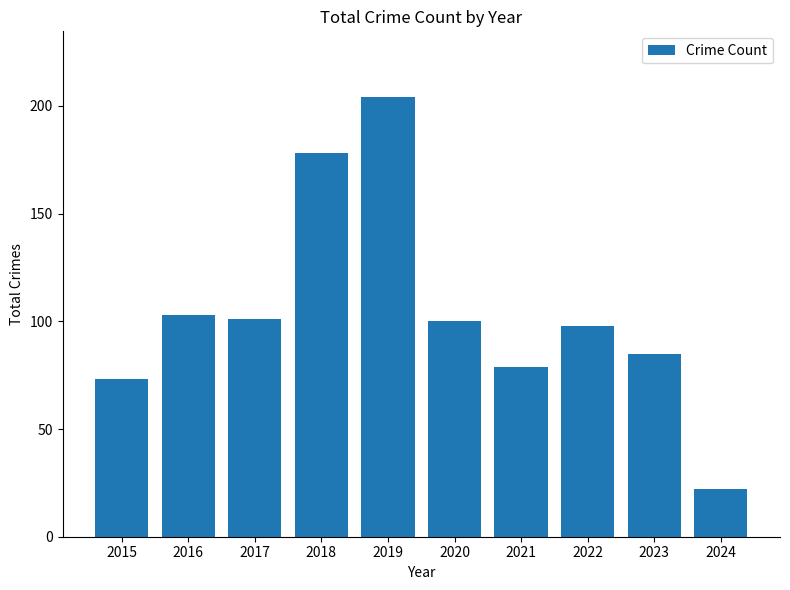

Reading right to left, transcribe all the data shown in this chart.

2024=22	2023=85	2022=98	2021=79	2020=100	2019=204	2018=178	2017=101	2016=103	2015=73